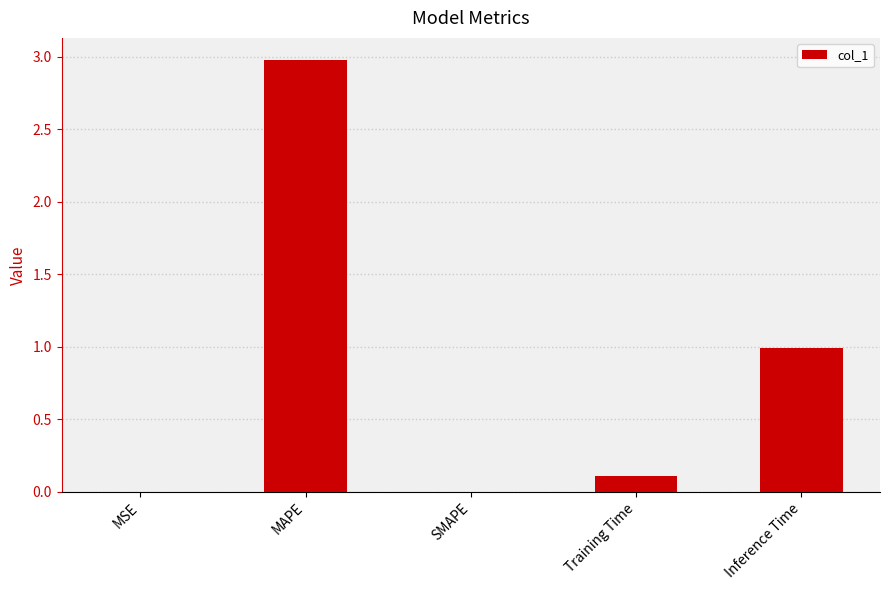

Count the number of data series in this chart.

1